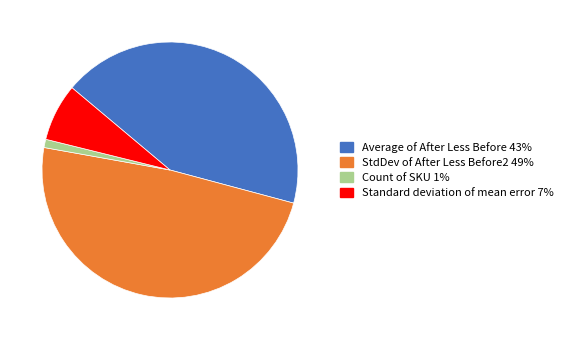

Approximately how many times larger is the value at Average of After Less Before compared to Standard deviation of mean error?

5.9